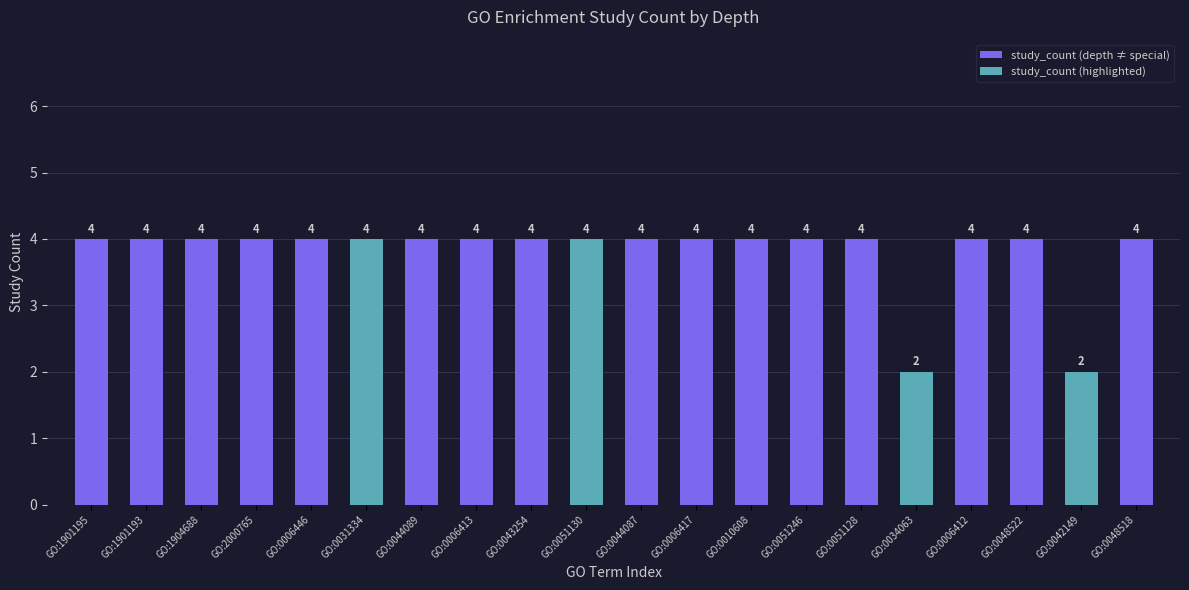

What is the minimum value shown in the chart?

2